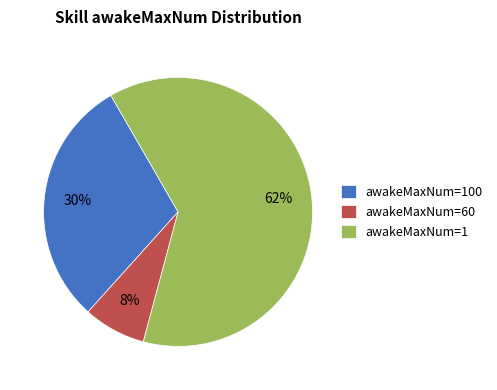

Between awakeMaxNum=60 and awakeMaxNum=100, which is larger?

awakeMaxNum=100